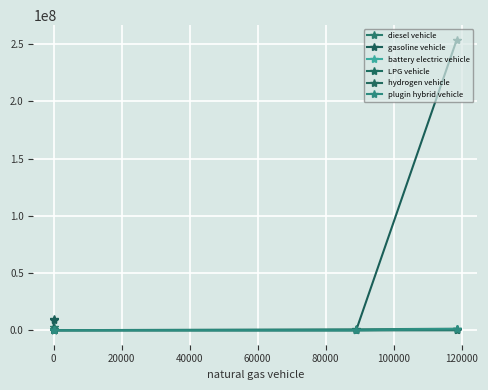

The hydrogen vehicle series shows 0.0 at 0. True or false?

True